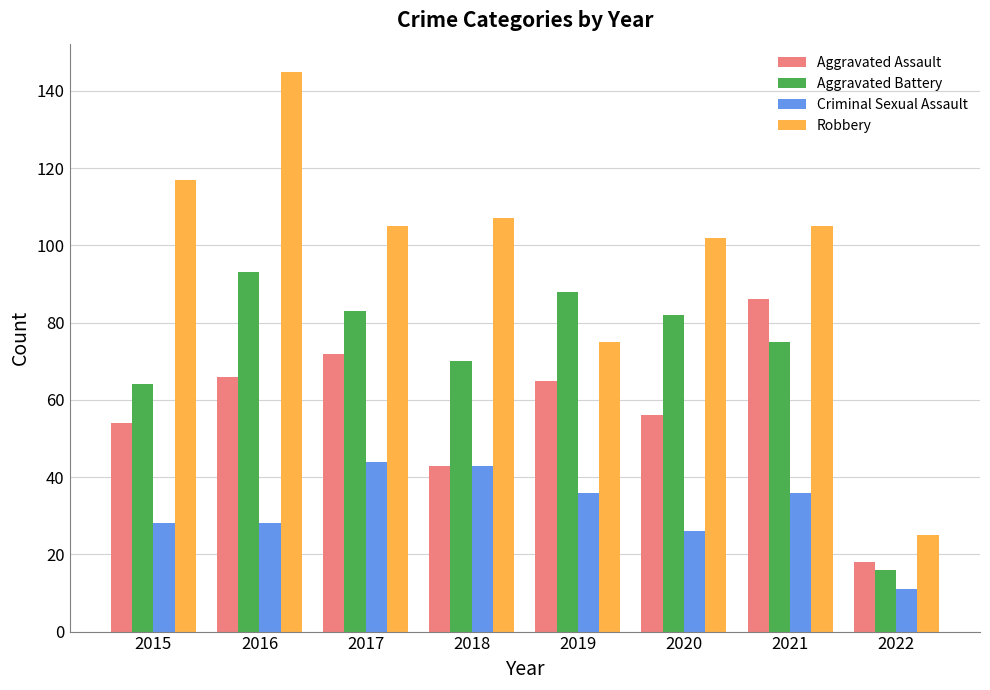

What is the highest value of the Criminal Sexual Assault series?

44